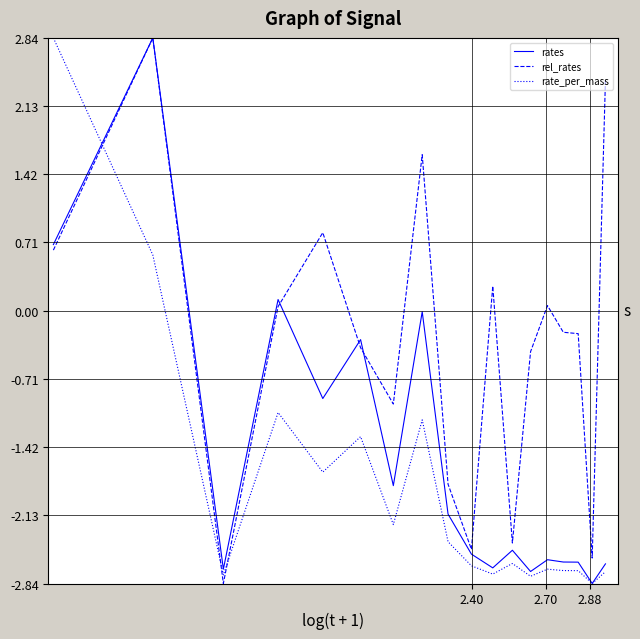

Which series has the largest total across all categories?

rel_rates